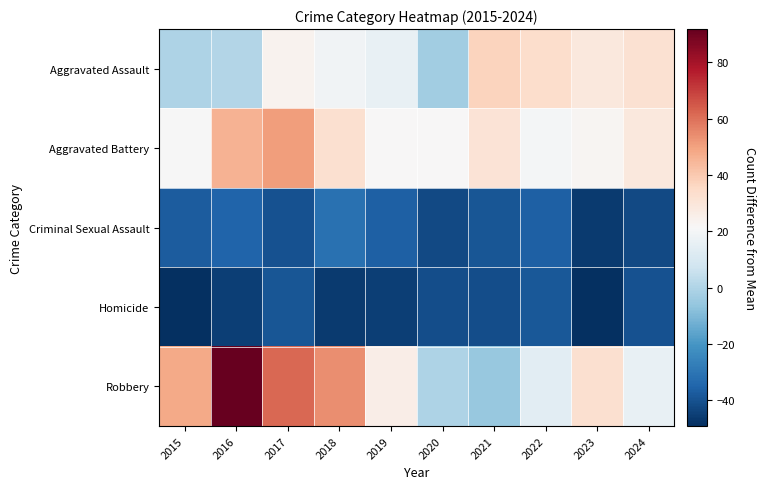

Between 2017 and 2022, which series saw the biggest shift?

Robbery